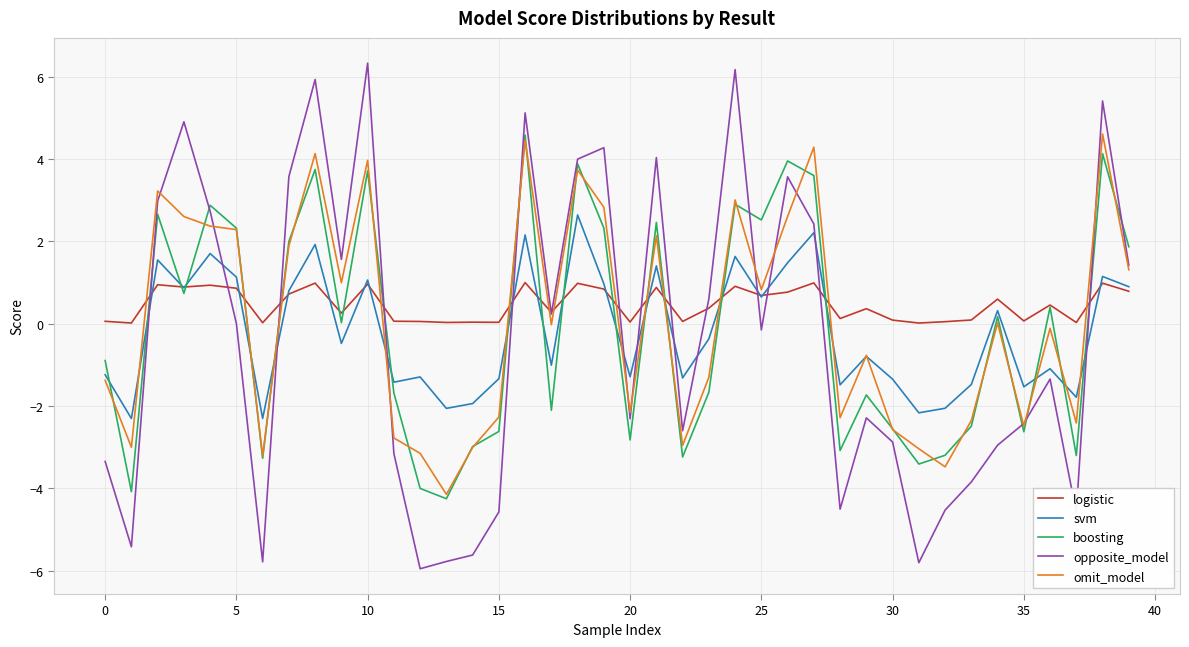

After their last crossing, which series has the higher values: boosting or logistic?

boosting